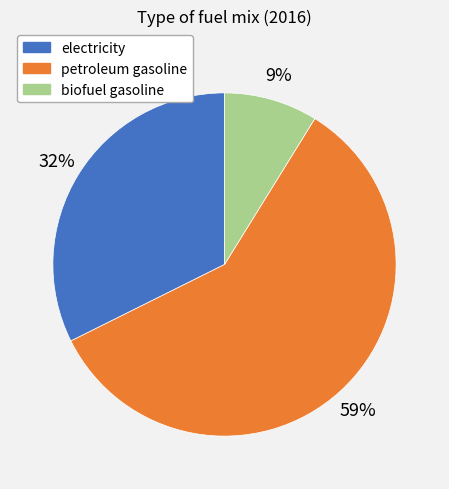

Do biofuel gasoline and petroleum gasoline together represent more than half of the pie?

Yes